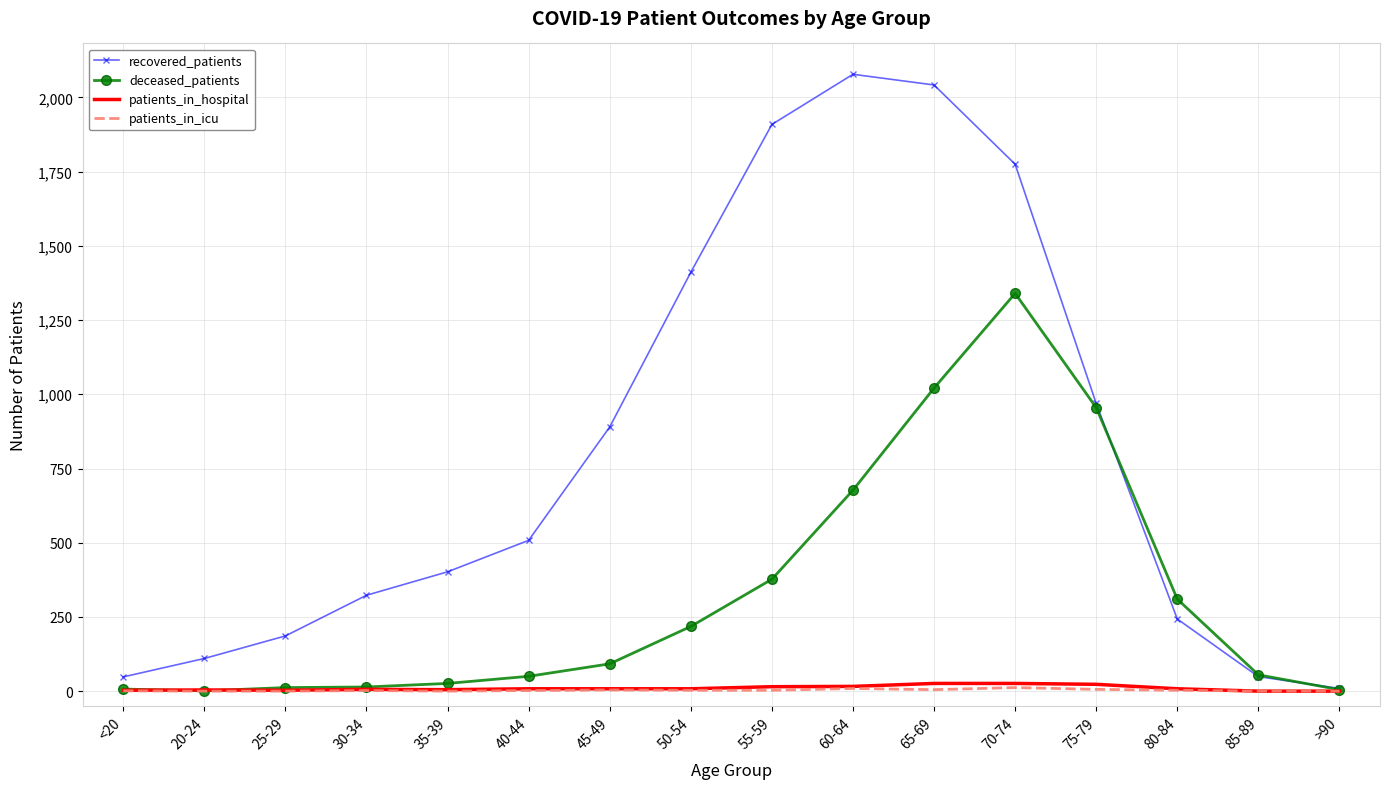

What is the spread (max minus min) of values at 30-34?

321